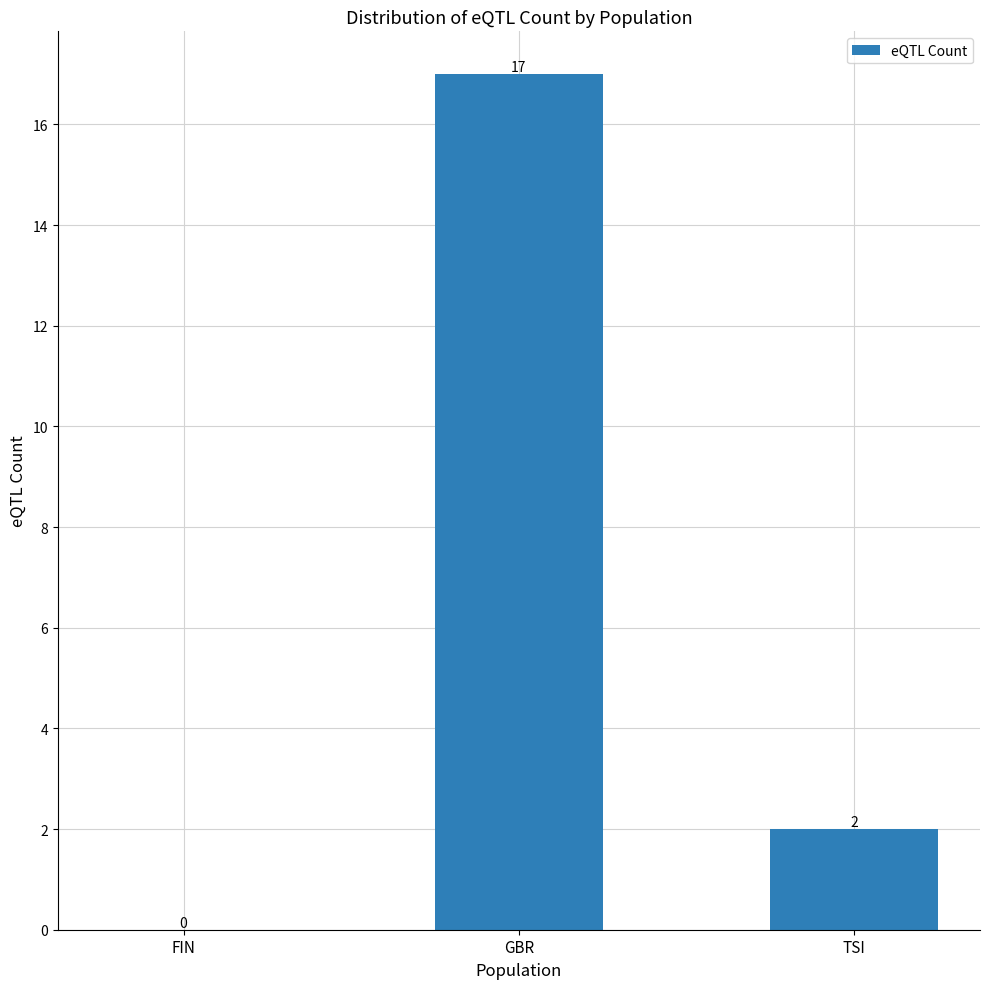

Reading left to right, list all the values displayed in this chart.

FIN=0	GBR=17	TSI=2